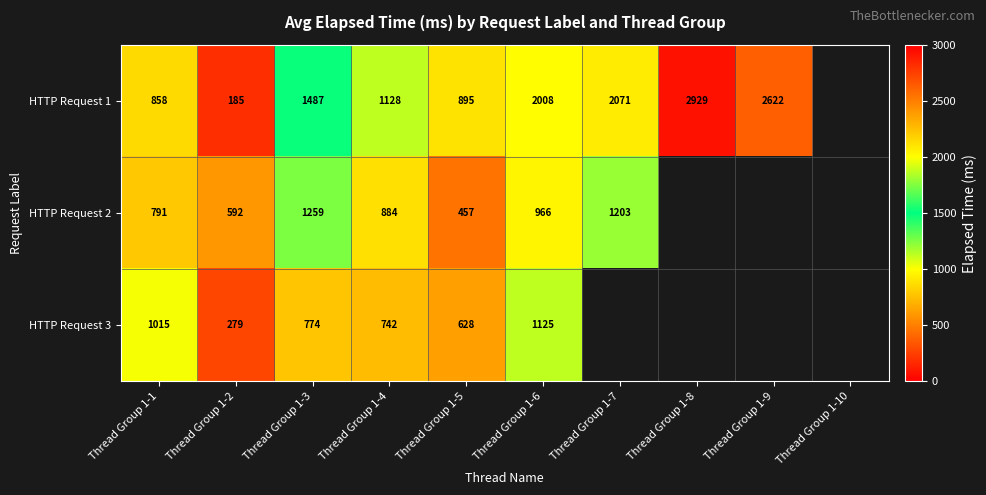

Is the value of HTTP Request 1 at Thread Group 1-9 greater than the value of HTTP Request 3 at Thread Group 1-6?

Yes